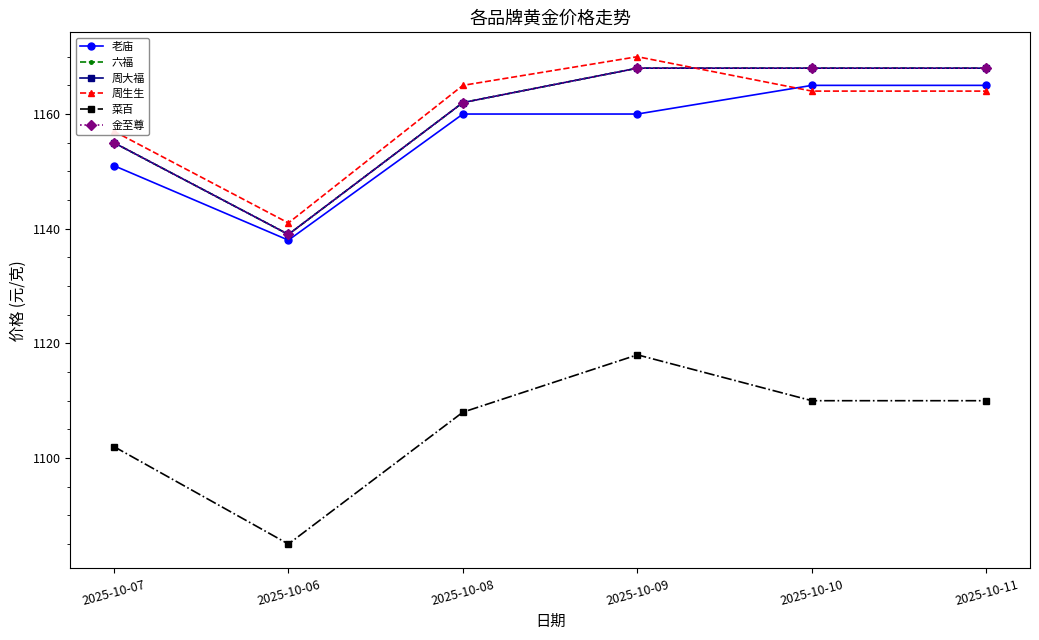

Does the chart have visible grid lines?

No